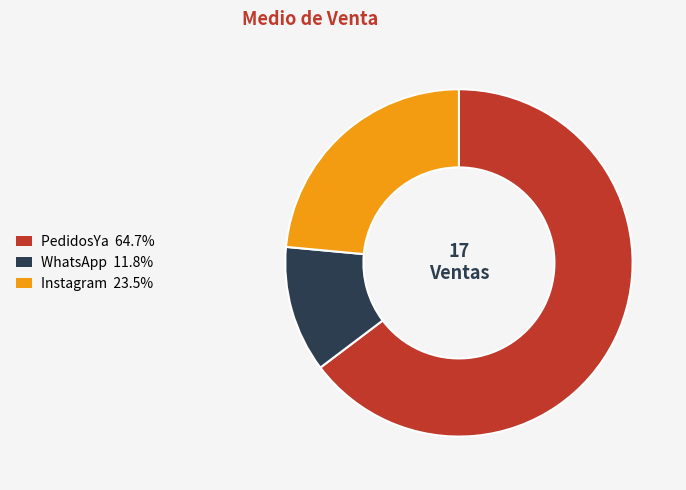

How many segments does this pie chart have?

3